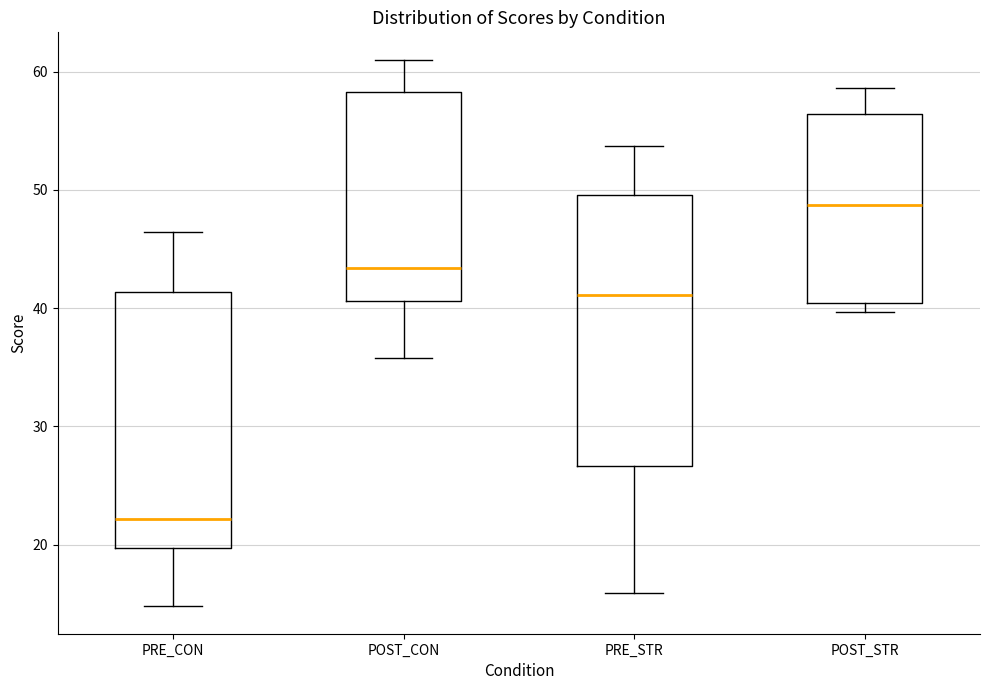

Comparing the boxes themselves (not the whiskers), which one is the tallest?

PRE_STR